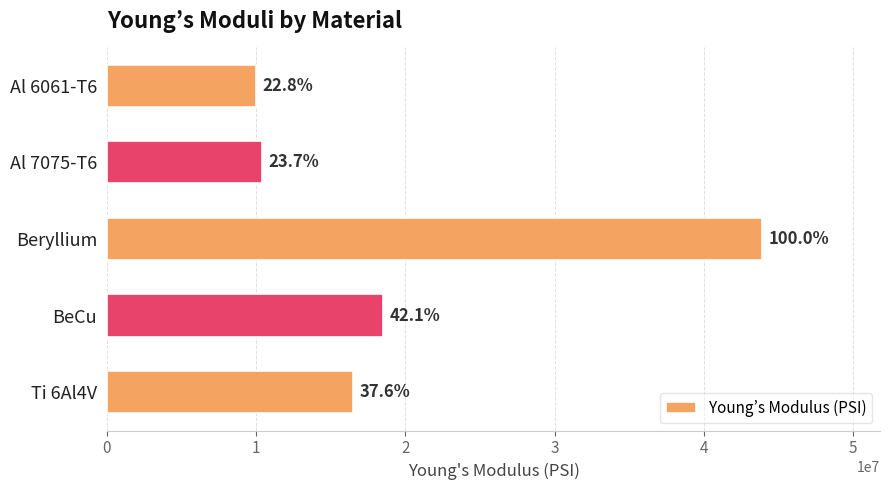

Does the chart contain any negative values?

No